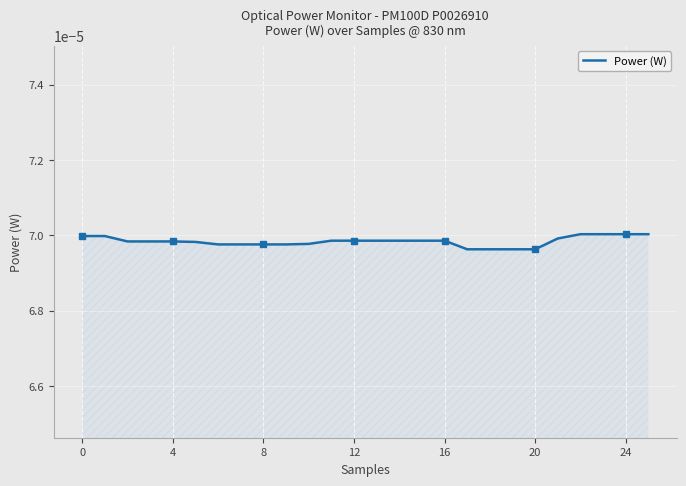

Count the values in the range 0 to 1.

26